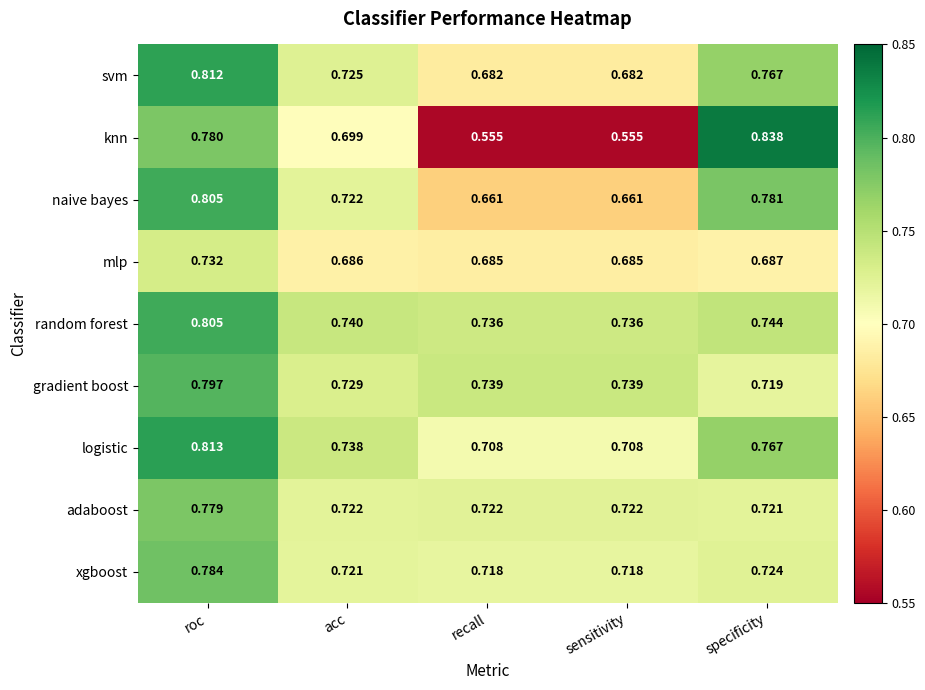

Which category has the highest value across all series?

specificity